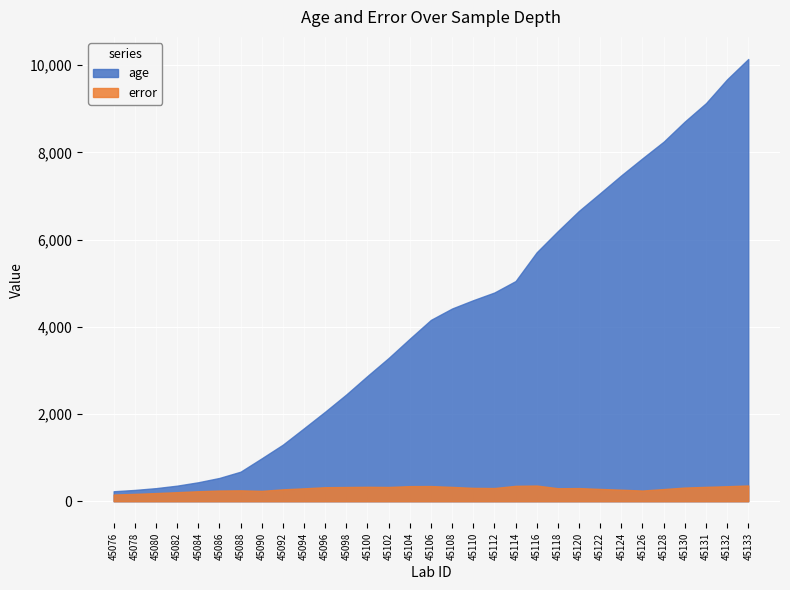

What are all the series names shown in the legend?

age, error